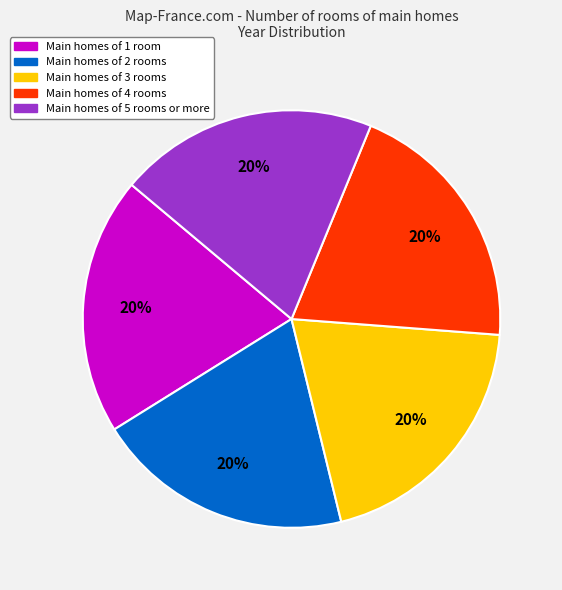

To the nearest percent, what is the average slice percentage?

20%